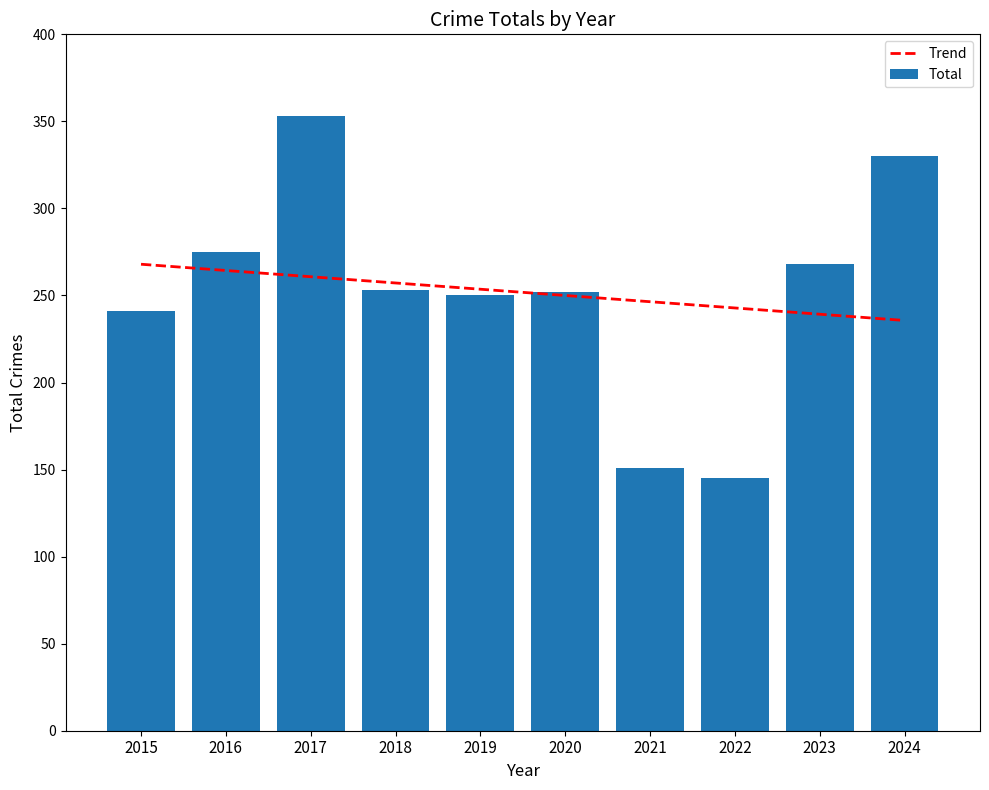

What is the value of the Total bar at the 1st from the left?

241